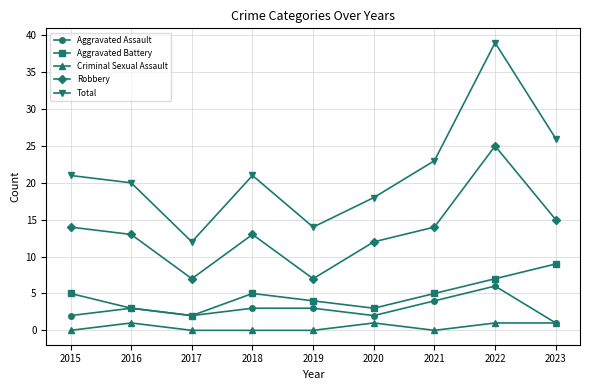

What is the value of the Aggravated Battery point at the 6th from the left?

3